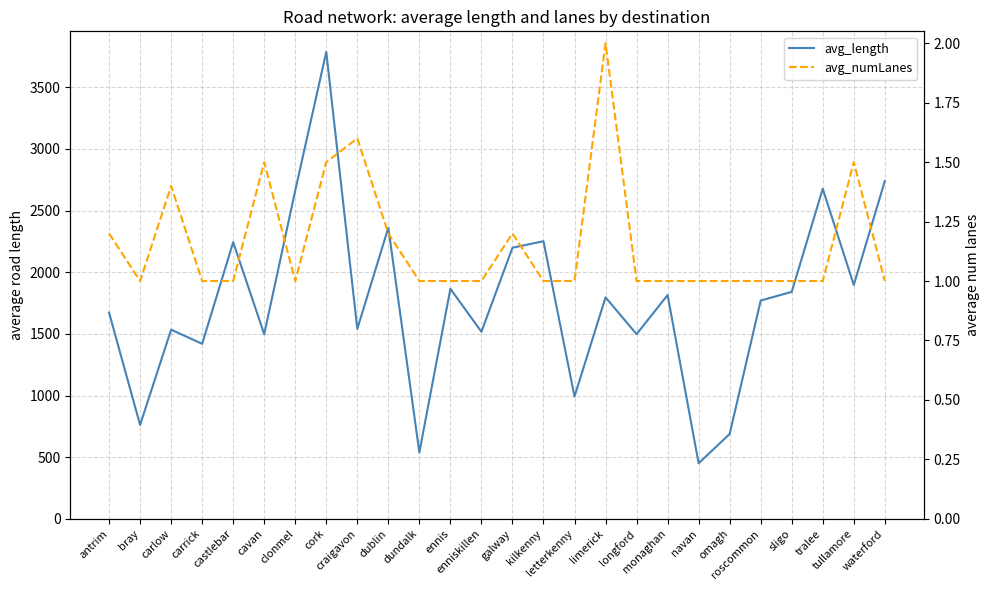

What is the difference between the maximum and minimum values in the avg_length series?

3335.7